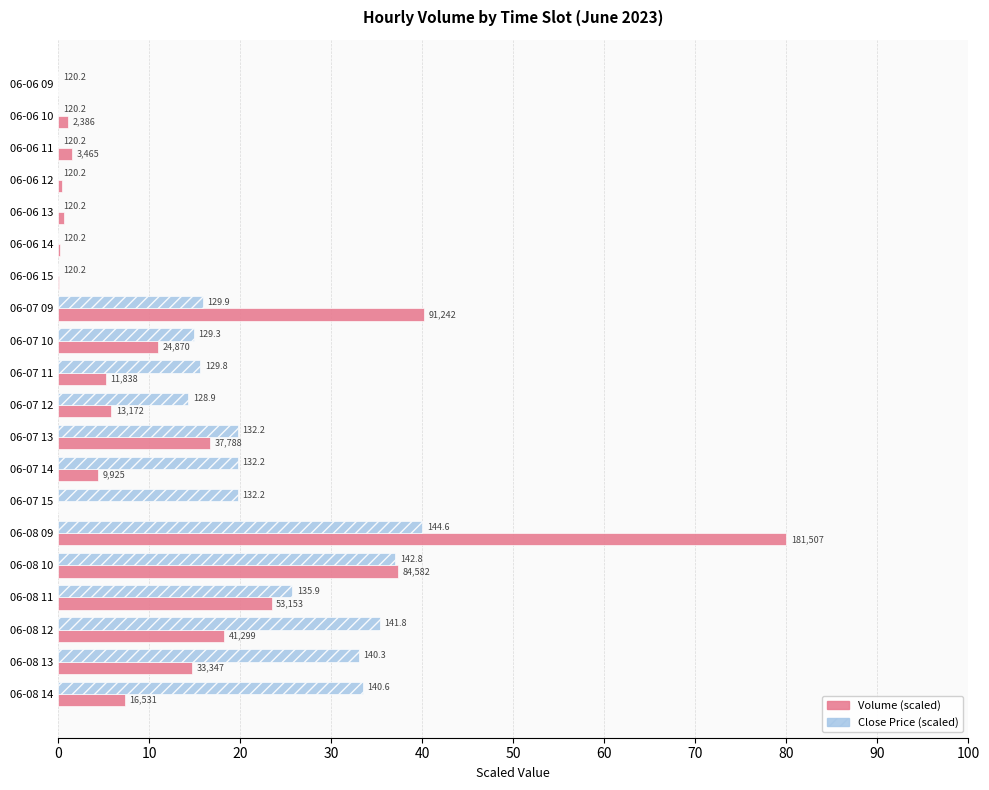

Which series has the widest spread of values?

Volume (scaled)